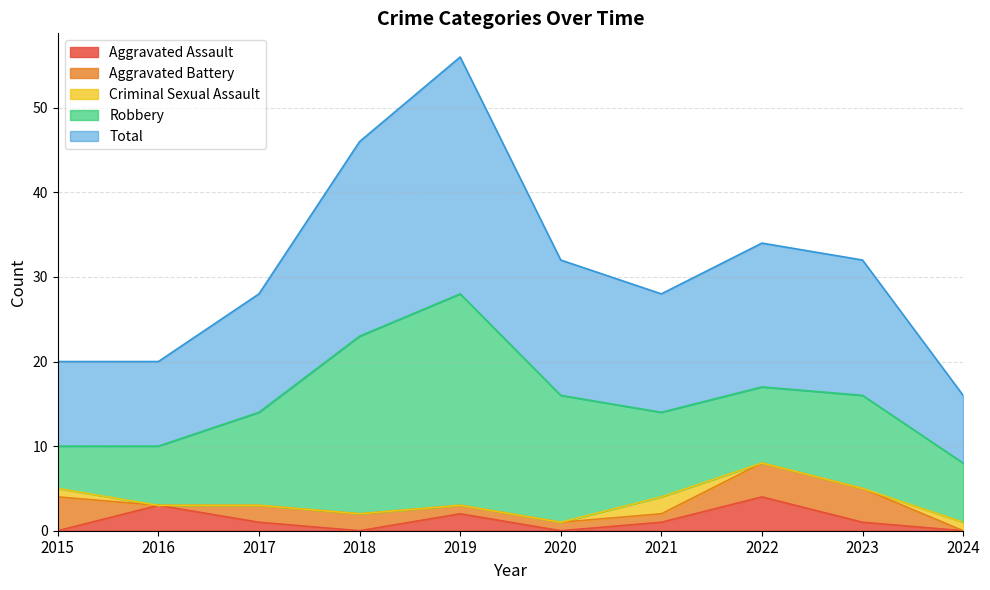

Which series has the largest total across all categories?

Total